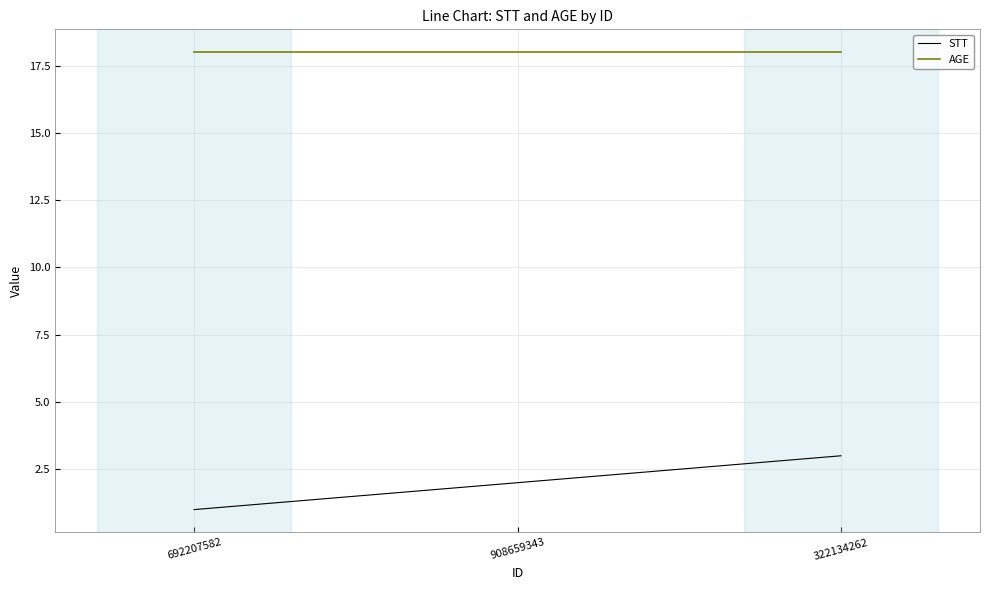

What position from the left is 692207582?

1